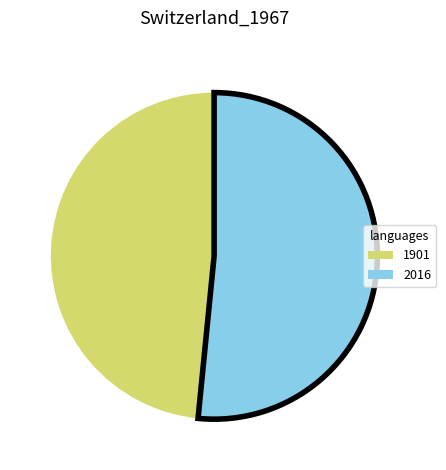

Do 2016 and 1901 together represent more than half of the pie?

Yes